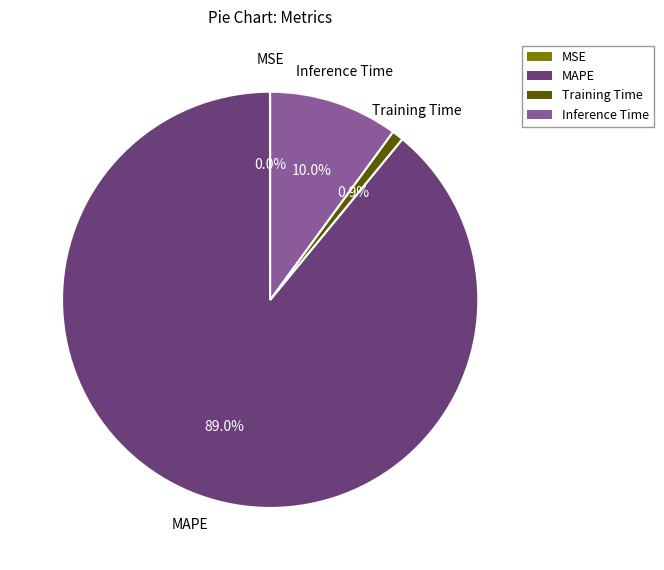

What is the largest slice in the pie chart?

MAPE